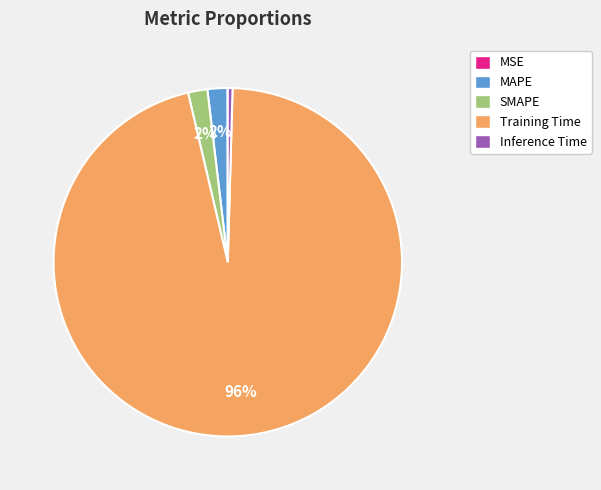

To the nearest percent, what is the average slice percentage?

20%